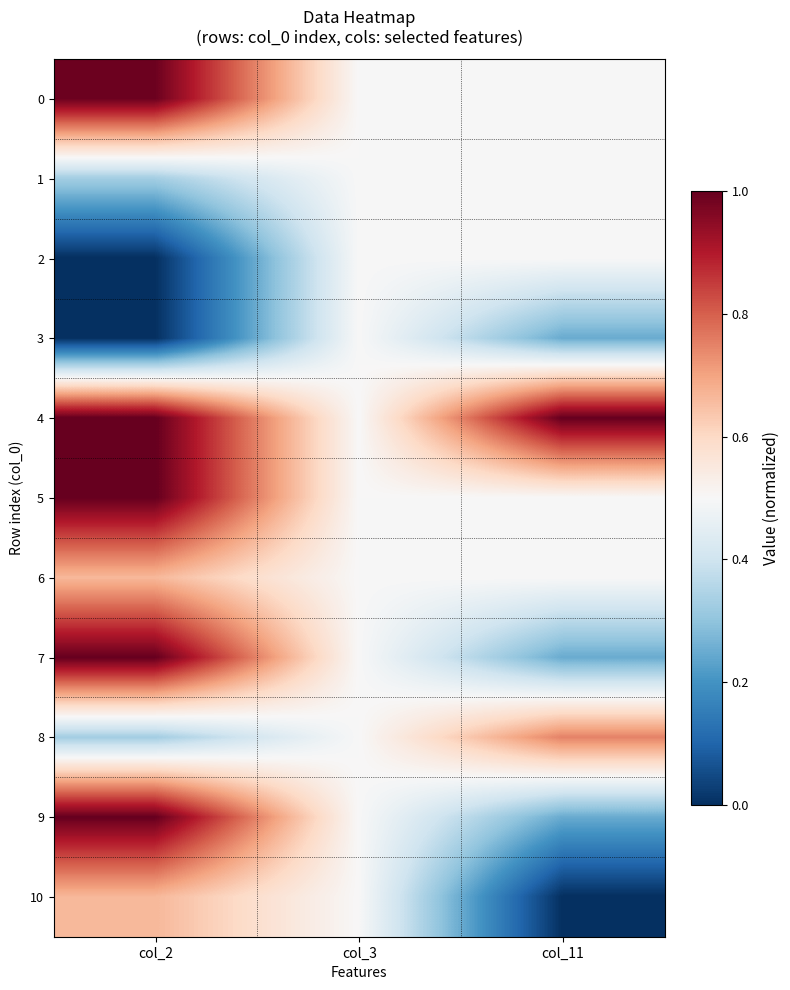

List the series in order of their peak value, lowest first.

1, 2, 3, 6, 10, 8, 0, 4, 5, 7, 9